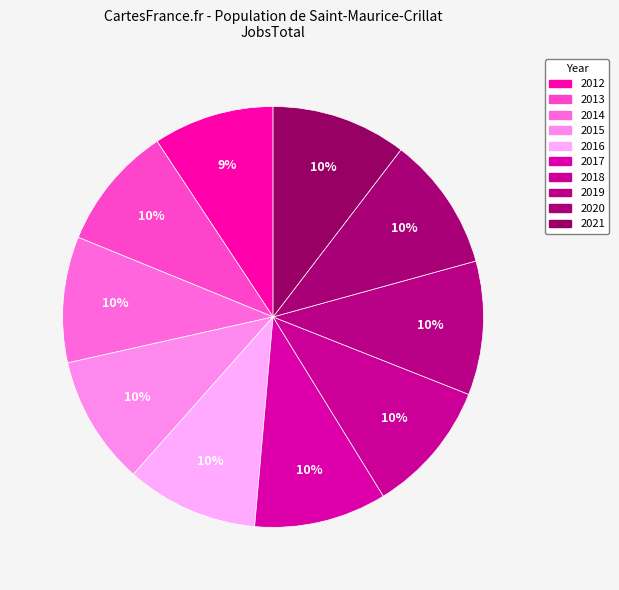

To the nearest percent, what portion does 2013 represent?

10%